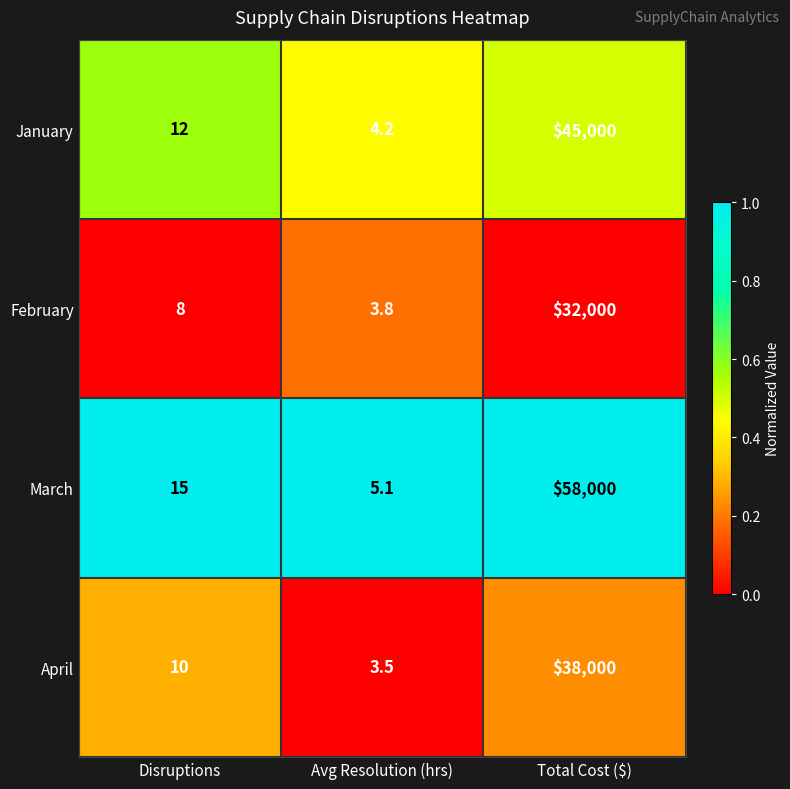

Between Disruptions and Total Cost ($), which series saw the biggest shift?

March